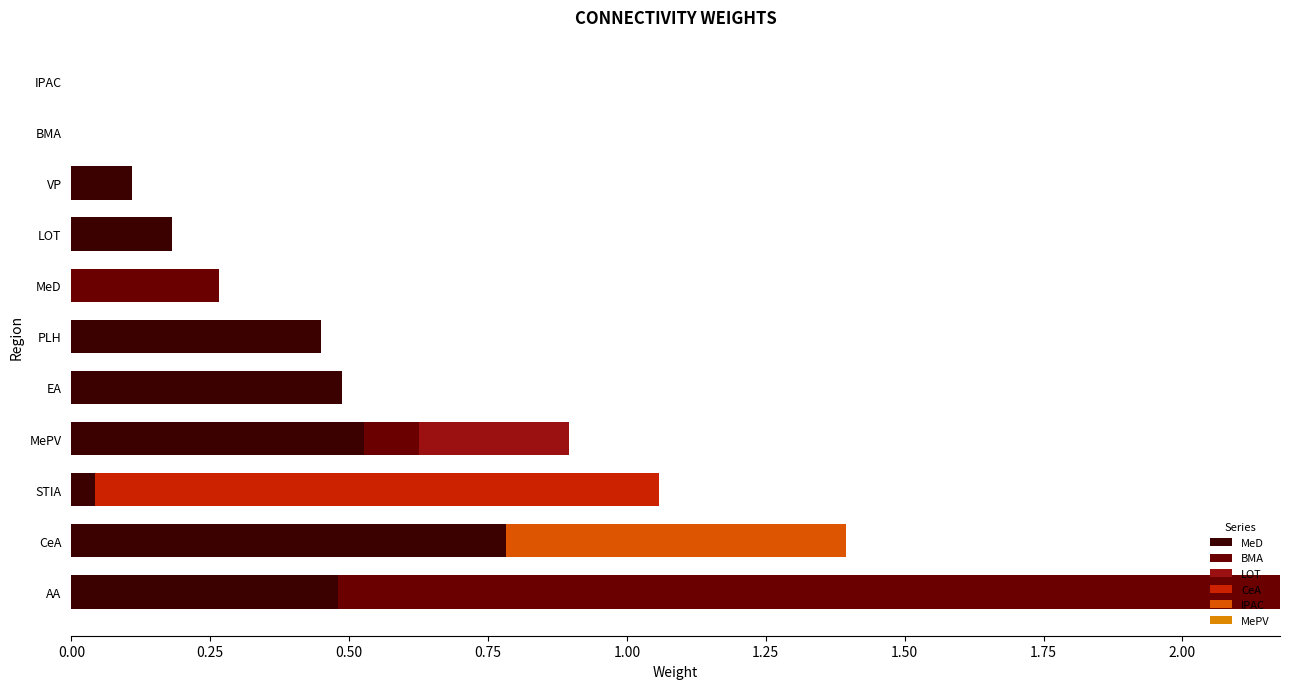

At which category is the sum across all series the highest?

AA